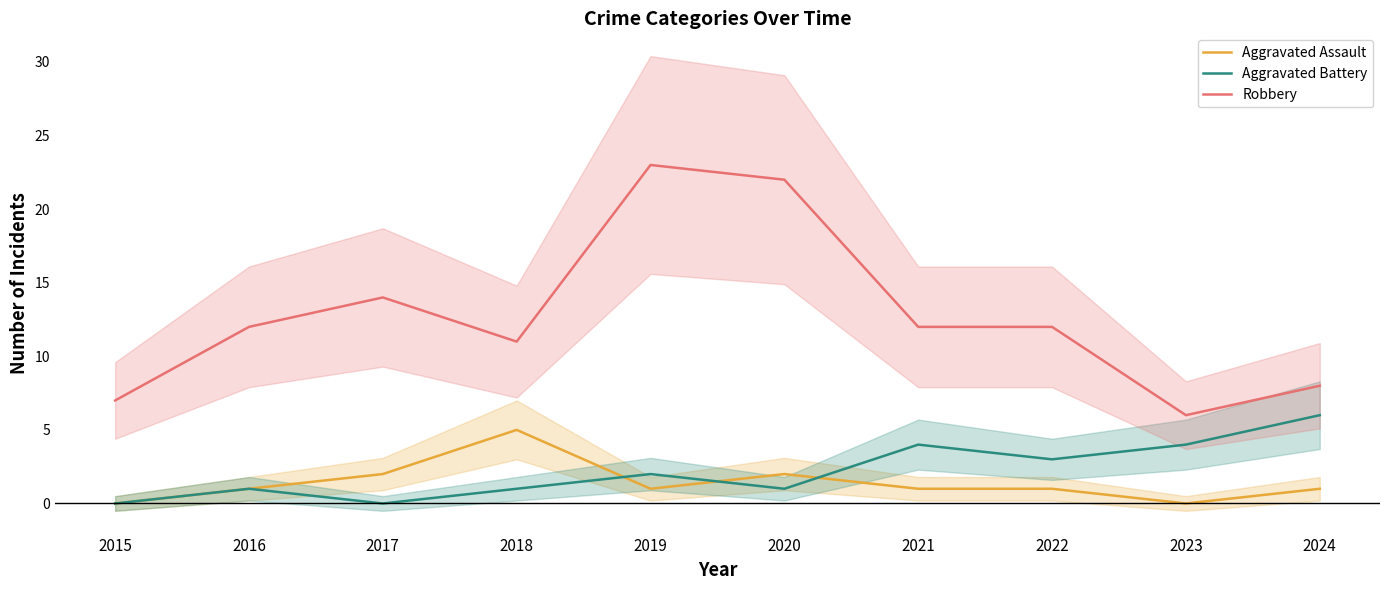

Between which two adjacent categories do Aggravated Assault and Aggravated Battery first intersect?

2018 and 2019